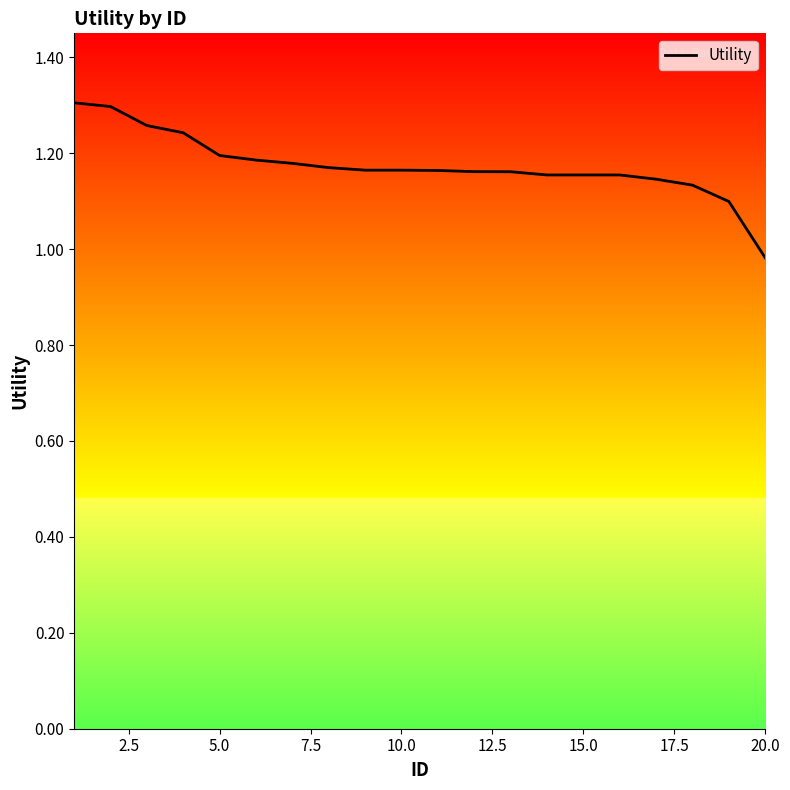

What is the difference between the maximum and minimum values?

0.3